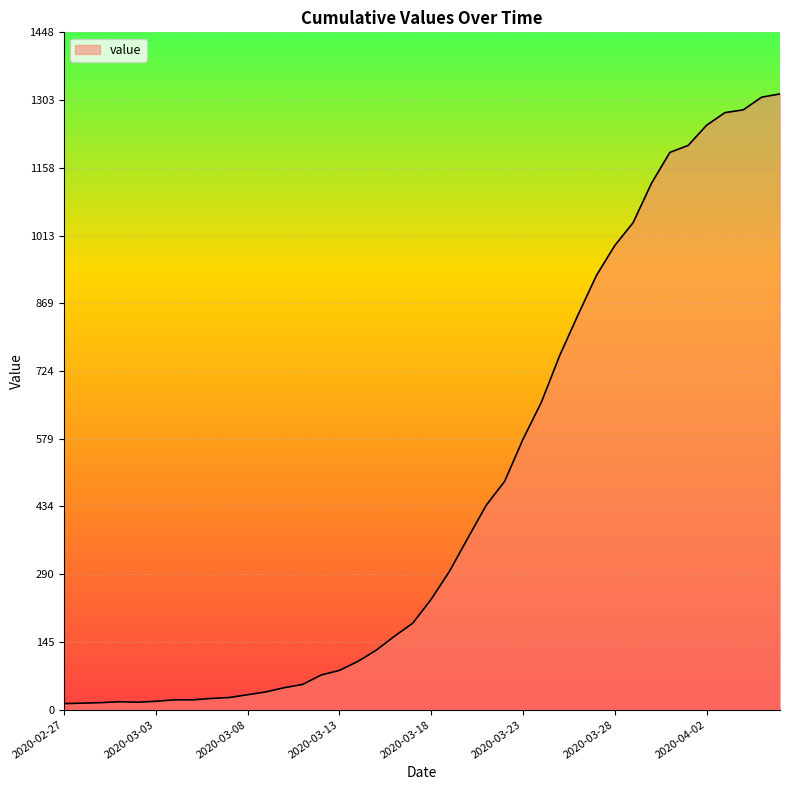

What is the difference between the maximum and minimum values?

1303